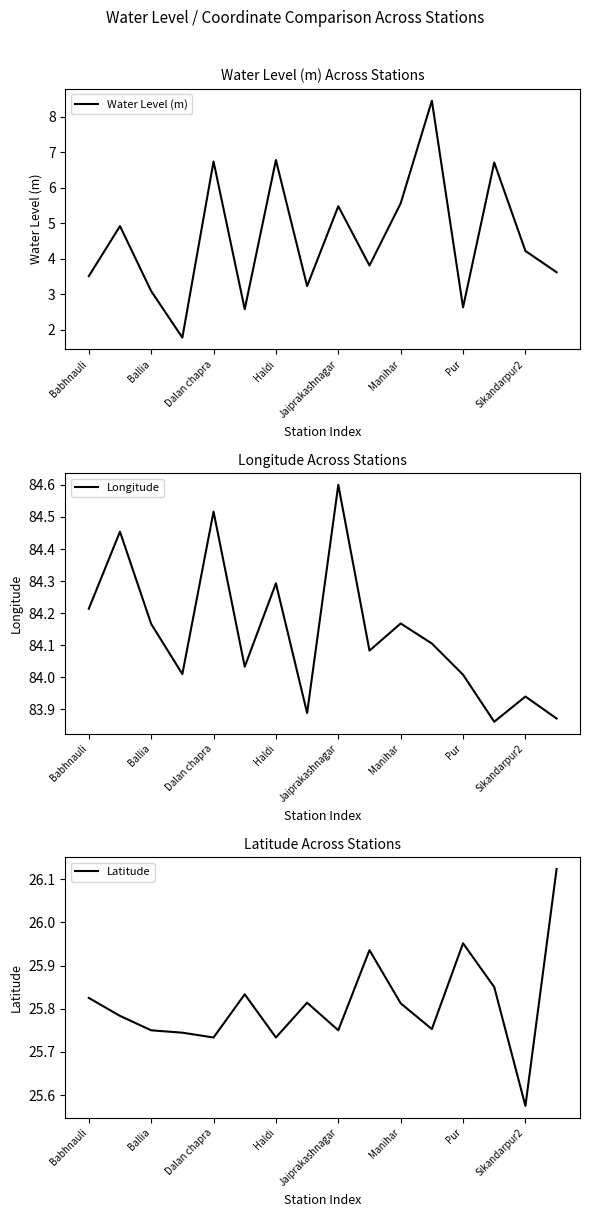

What position from the left is 11?

12